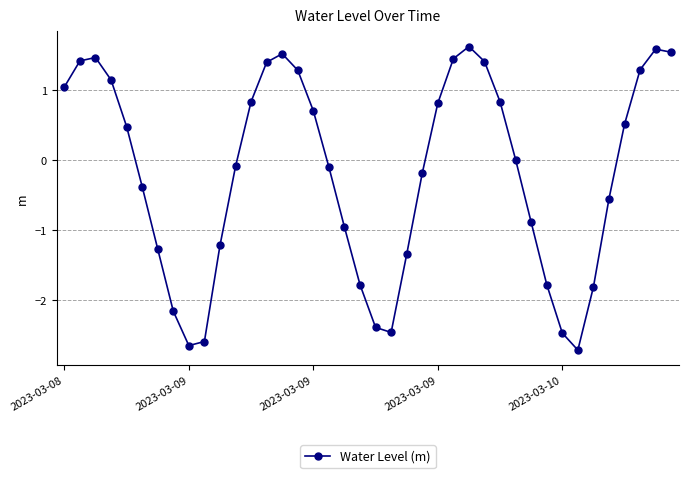

What is the minimum value shown in the chart?

-2.7